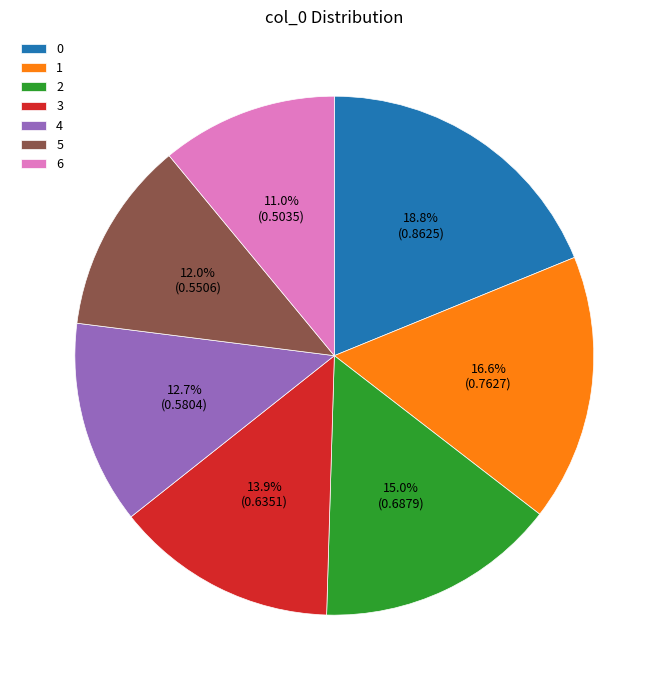

What percentage is the 2 slice, to the nearest percent?

15%